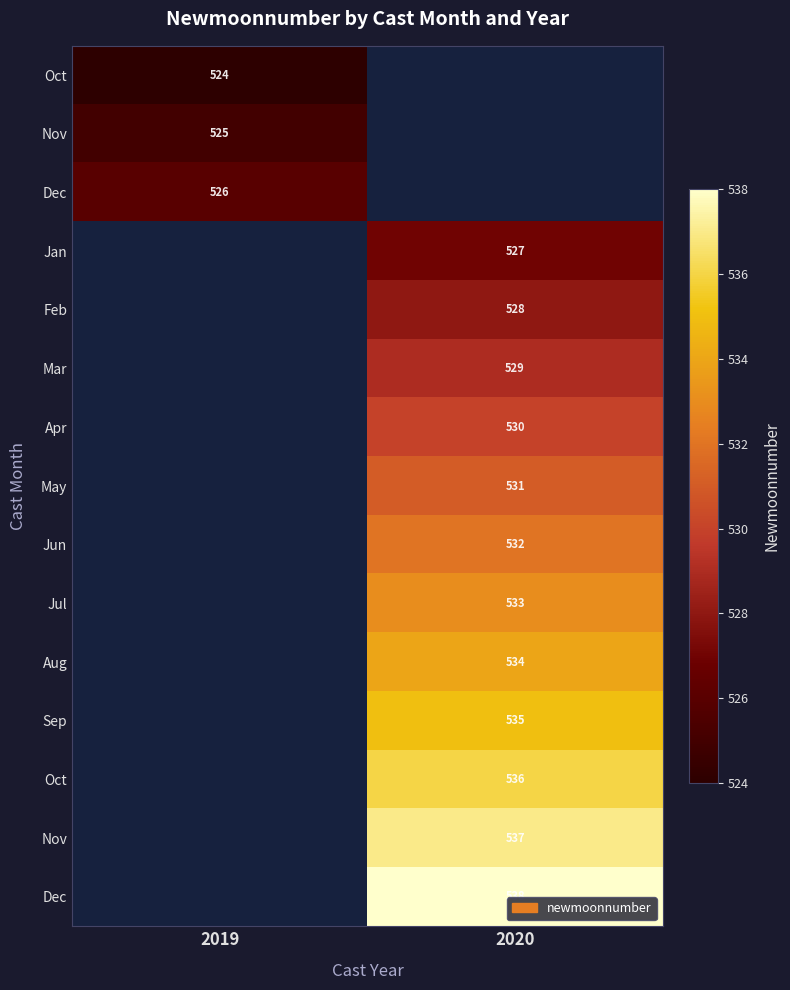

How many data points does each series have?

2